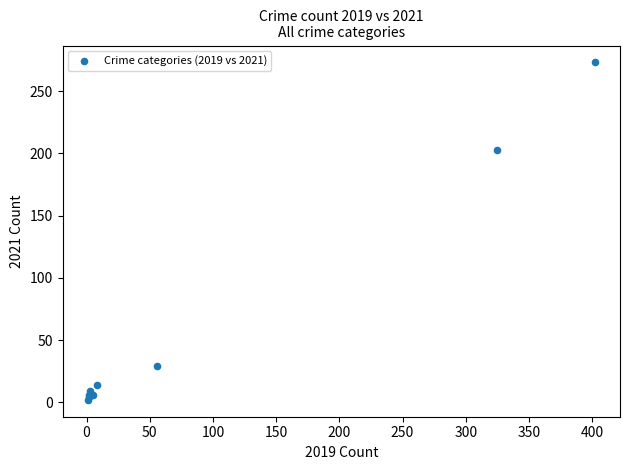

What Y value in the scatter plot is closest to 137?

203